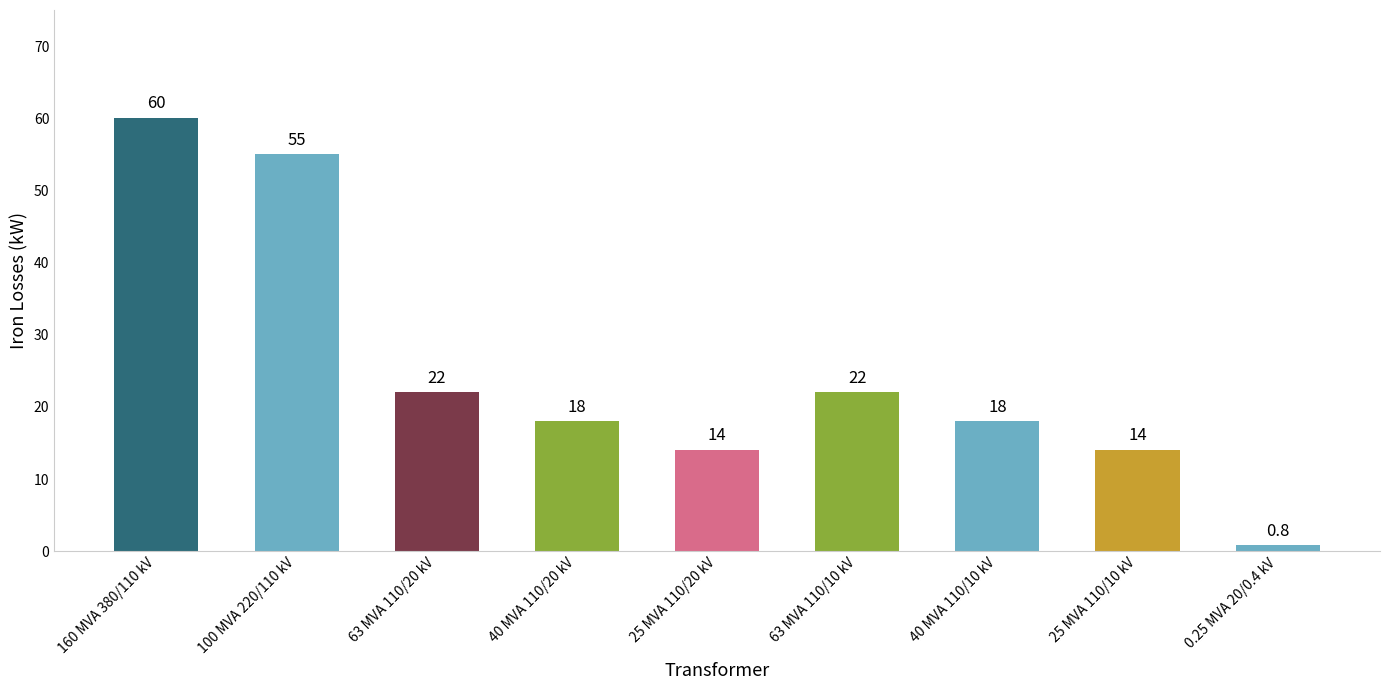

What is the minimum value shown in the chart?

0.8